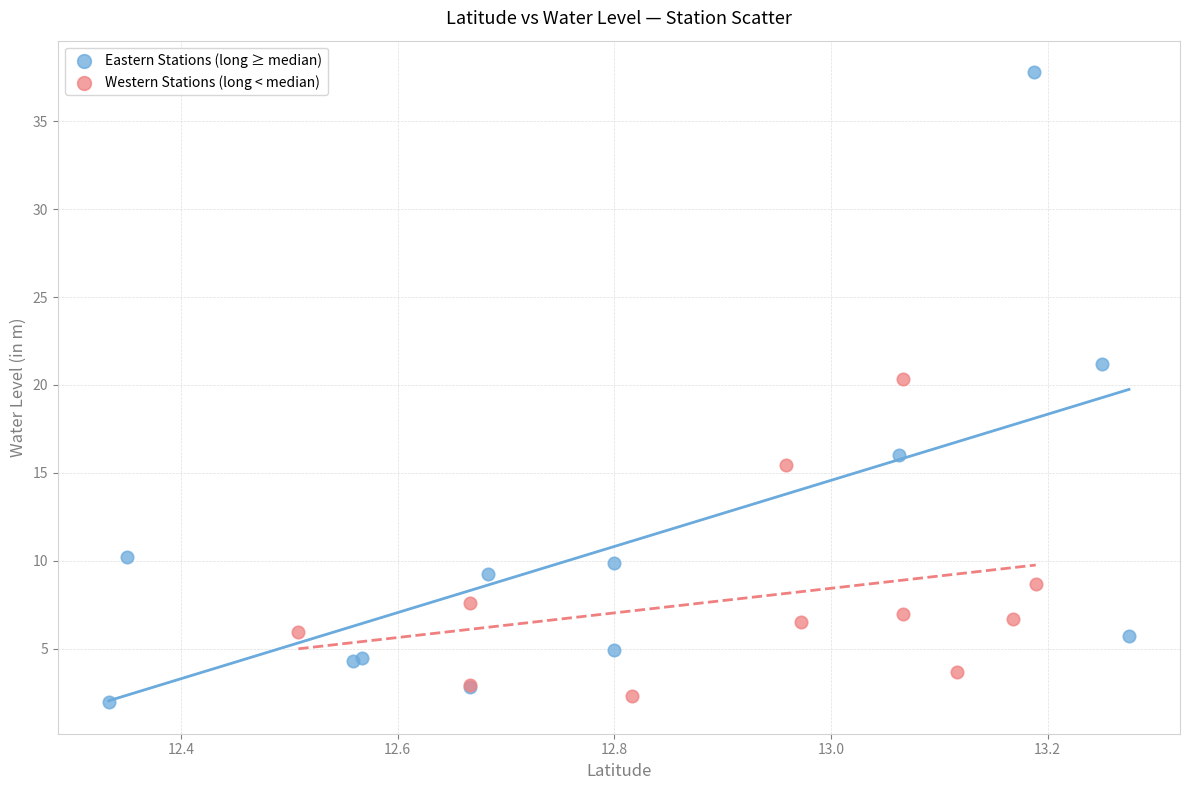

Which series contains the highest Y value?

Eastern Stations (long ≥ median)